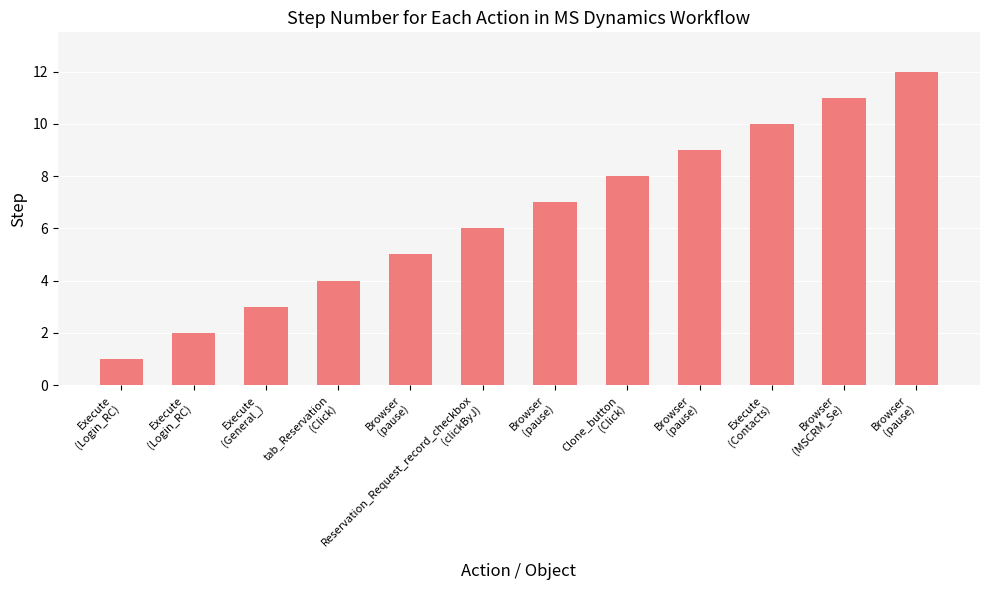

Where is the data nearest to the value 6?

Reservation_Request_record_checkbox
(clickByJ)